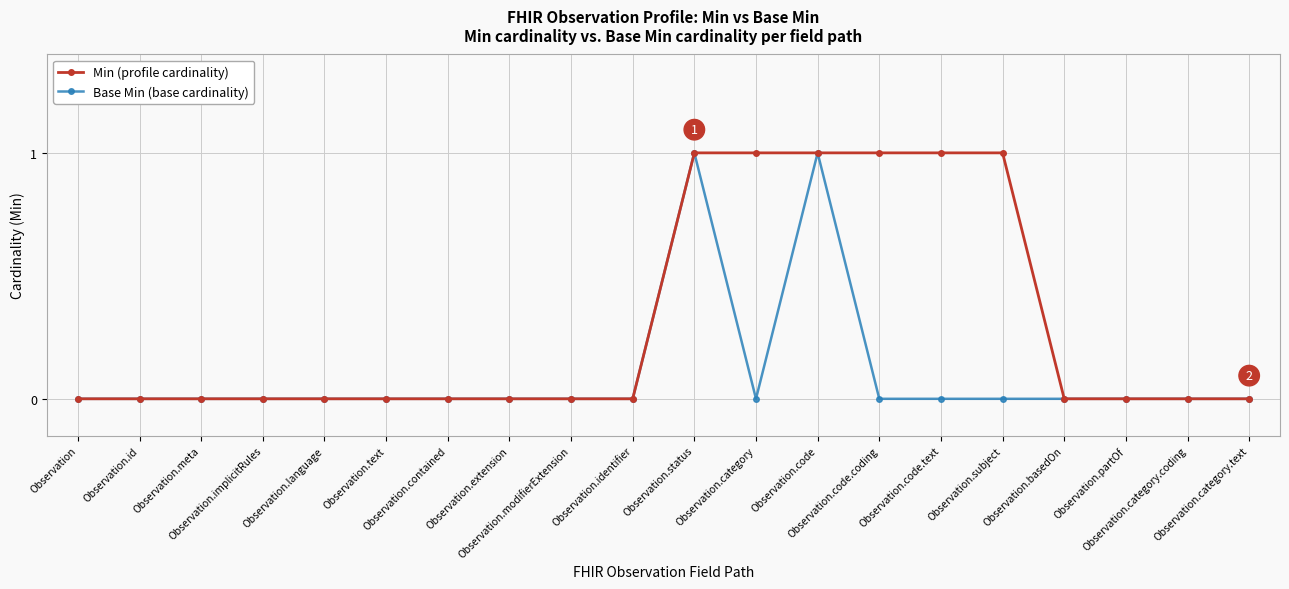

Reading left to right, transcribe all the data shown in this chart.

Min (profile cardinality): Observation=0	Observation.id=0	Observation.meta=0	Observation.implicitRules=0	Observation.language=0	Observation.text=0	Observation.contained=0	Observation.extension=0	Observation.modifierExtension=0	Observation.identifier=0	Observation.status=1	Observation.category=1	Observation.code=1	Observation.code.coding=1	Observation.code.text=1	Observation.subject=1	Observation.basedOn=0	Observation.partOf=0	Observation.category.coding=0	Observation.category.text=0
Base Min (base cardinality): Observation=0	Observation.id=0	Observation.meta=0	Observation.implicitRules=0	Observation.language=0	Observation.text=0	Observation.contained=0	Observation.extension=0	Observation.modifierExtension=0	Observation.identifier=0	Observation.status=1	Observation.category=0	Observation.code=1	Observation.code.coding=0	Observation.code.text=0	Observation.subject=0	Observation.basedOn=0	Observation.partOf=0	Observation.category.coding=0	Observation.category.text=0